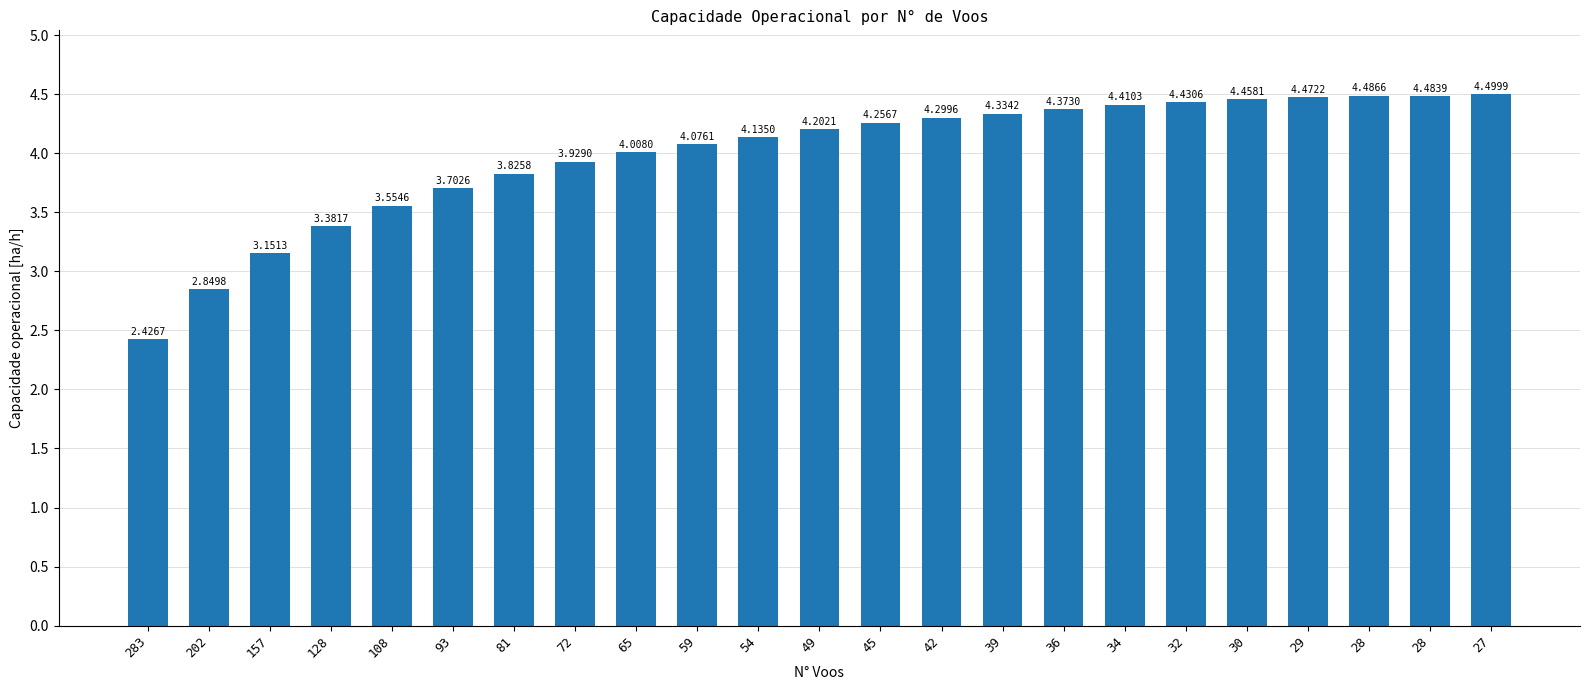

At which category does the chart reach its minimum across all series?

283